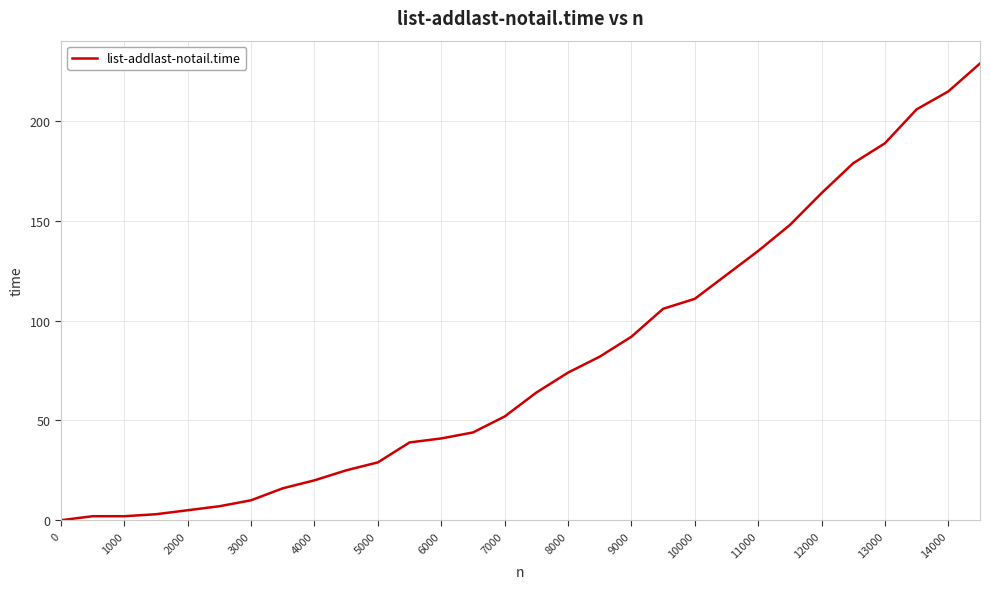

What is the greatest value displayed?

229